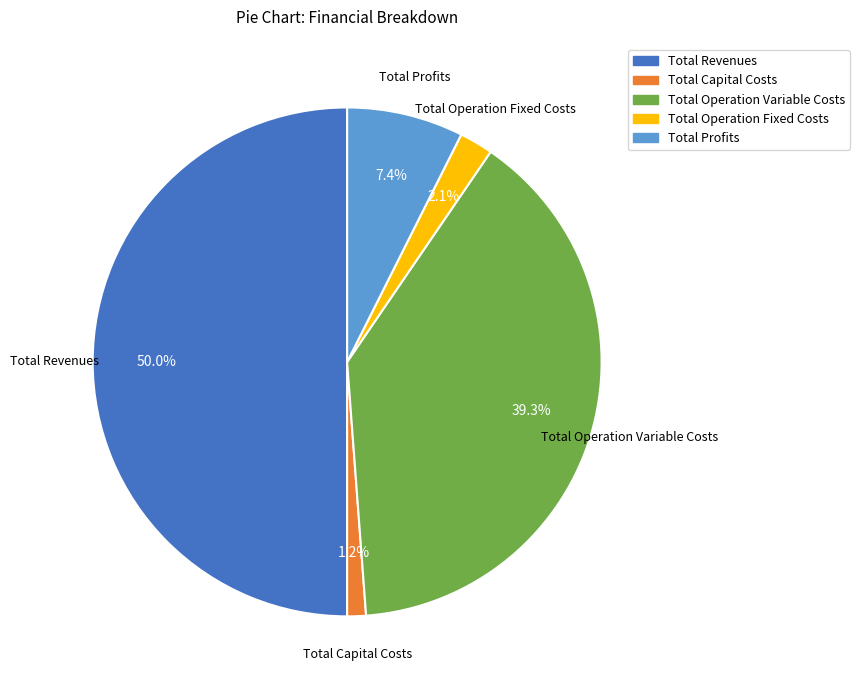

Does Total Operation Fixed Costs represent more than half of the total?

No